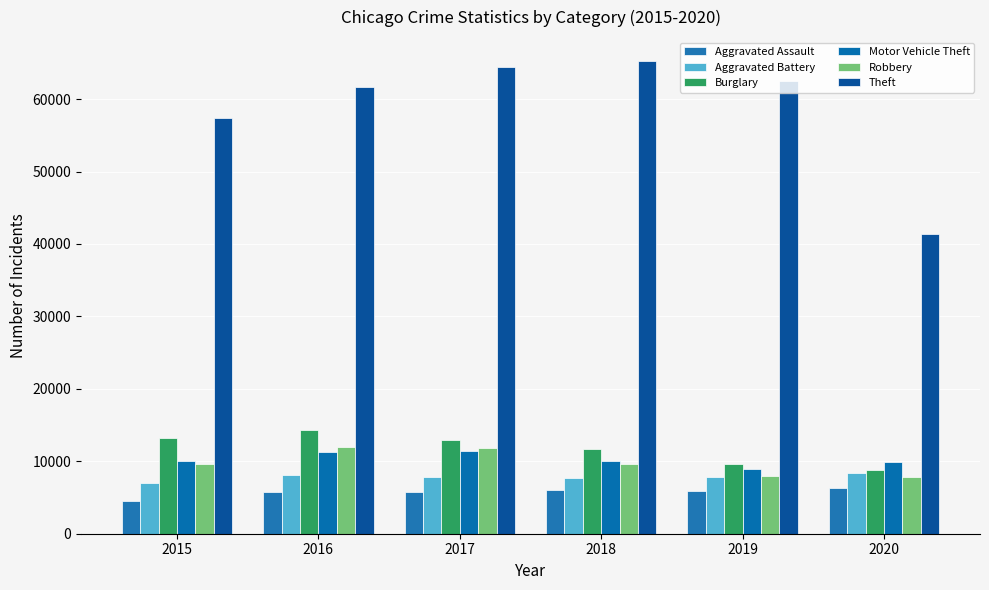

What is the difference between the second highest and second lowest values in the Motor Vehicle Theft series?

1323